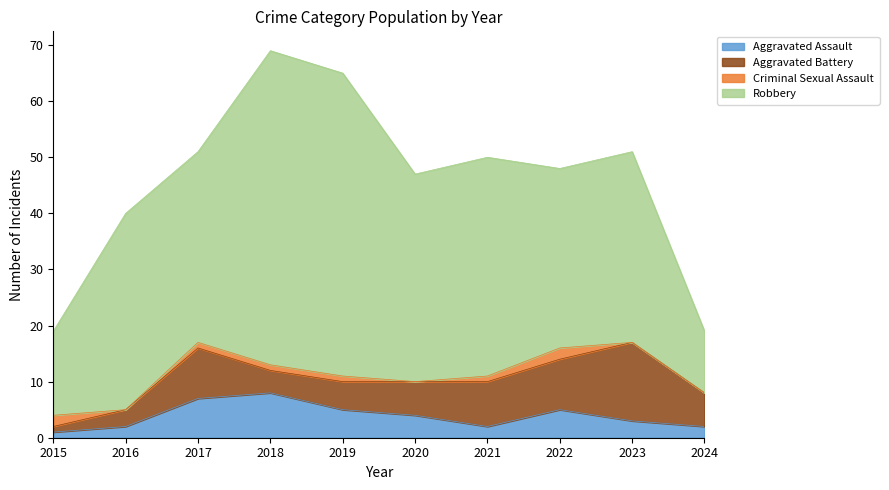

What is the value of the Robbery point at the 5th from the left?

54